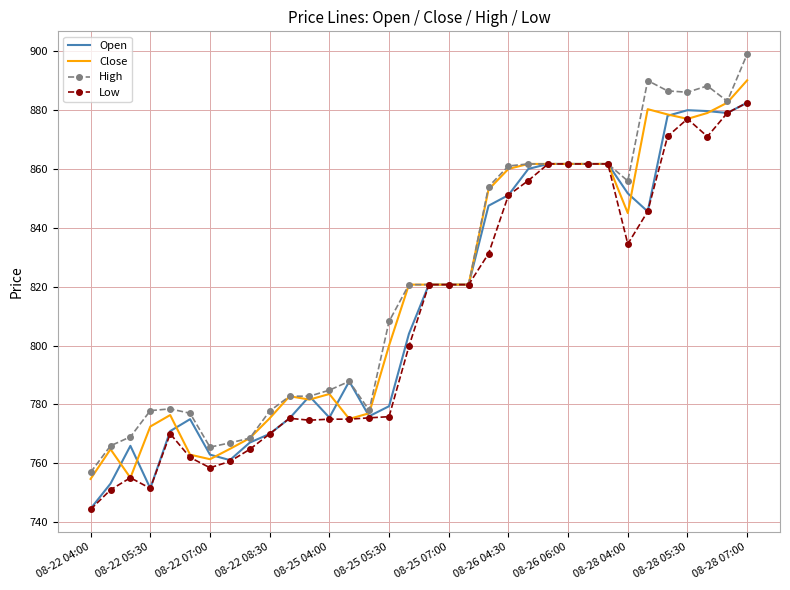

What is the maximum value for Low?

882.5